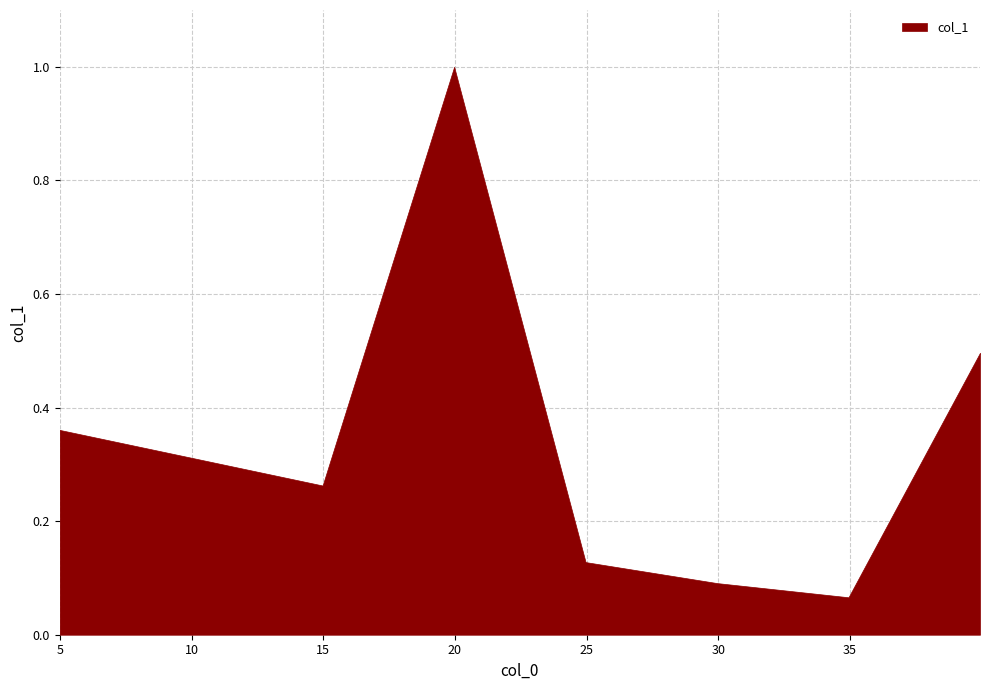

True or false: the data shows 0.2 at 4.992.

False